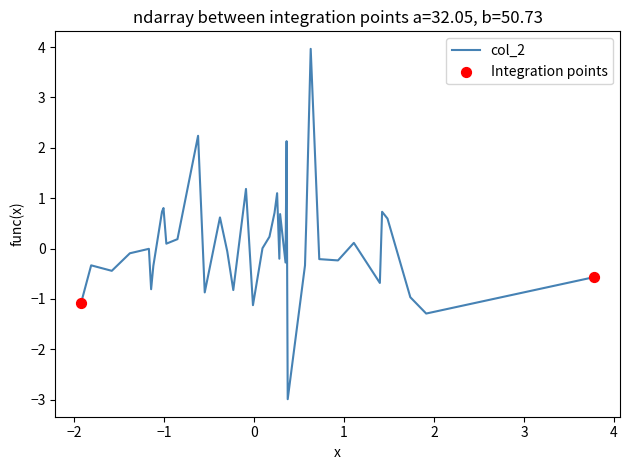

What is the maximum value shown in the chart?

4.0